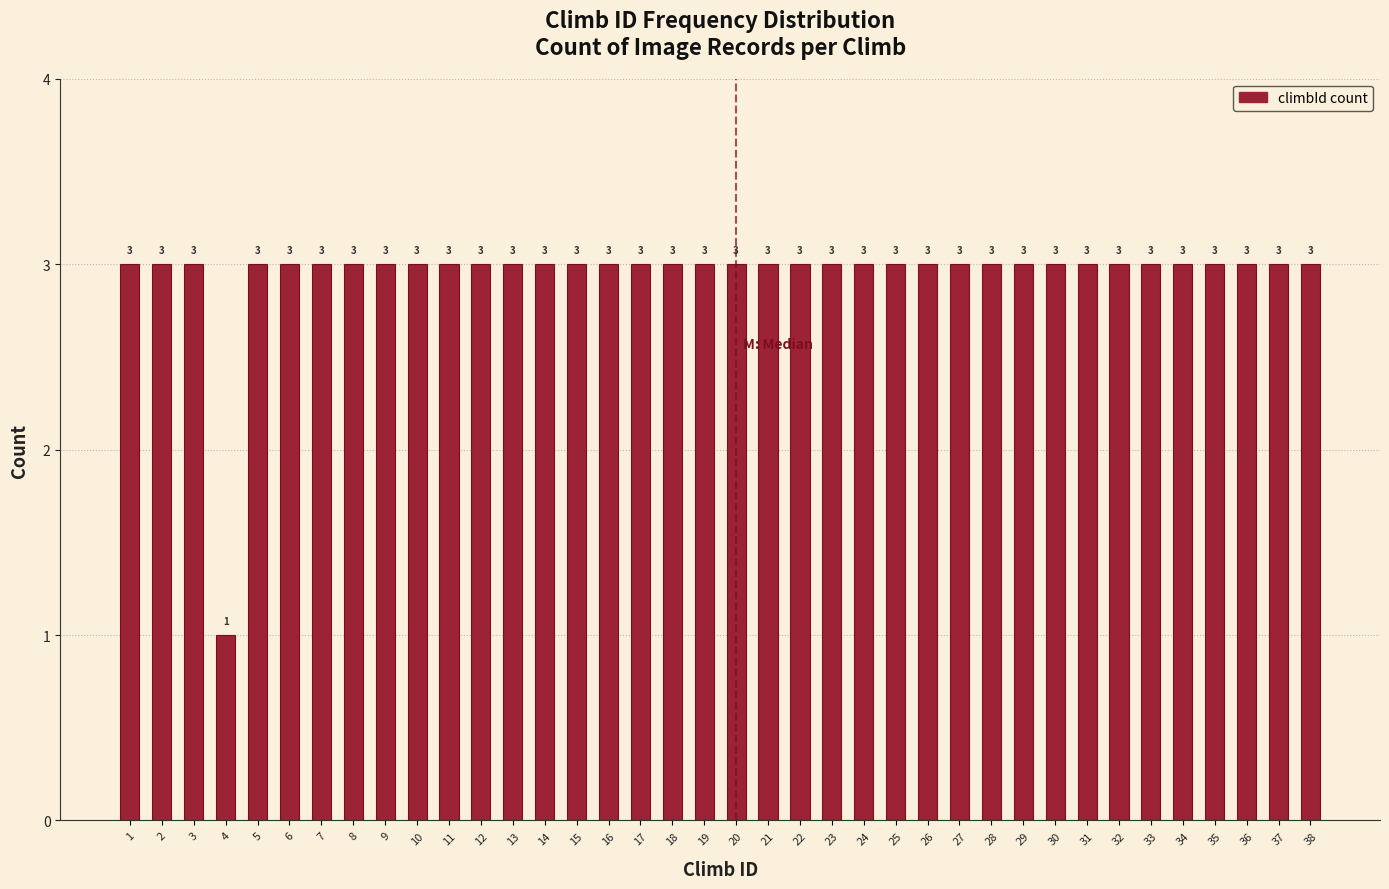

Reading left to right, extract all data points from this chart.

3	3	3	1	3	3	3	3	3	3	3	3	3	3	3	3	3	3	3	3	3	3	3	3	3	3	3	3	3	3	3	3	3	3	3	3	3	3